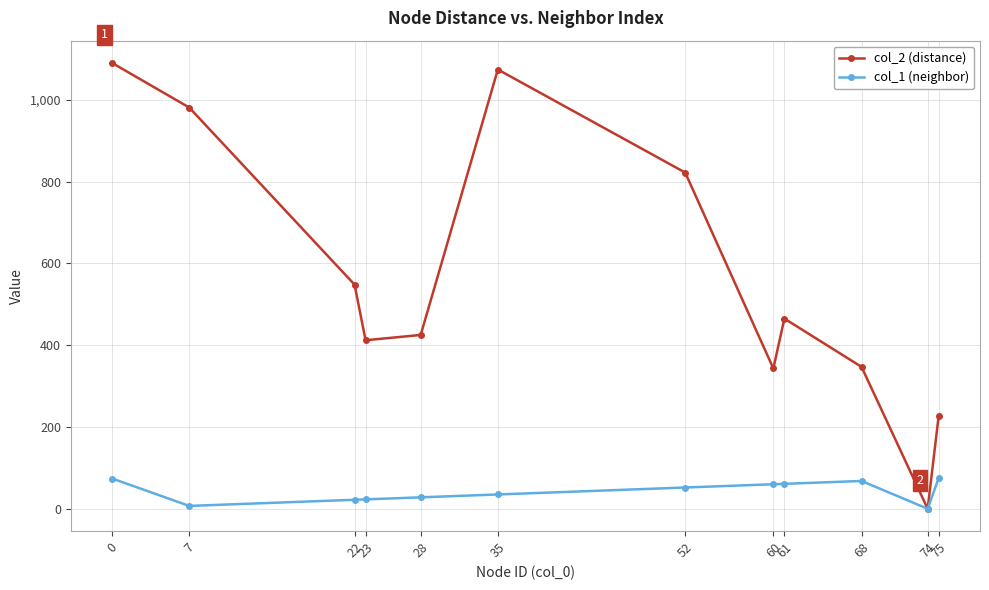

True or false: col_1 (neighbor) has a value of 35 at 35.

True